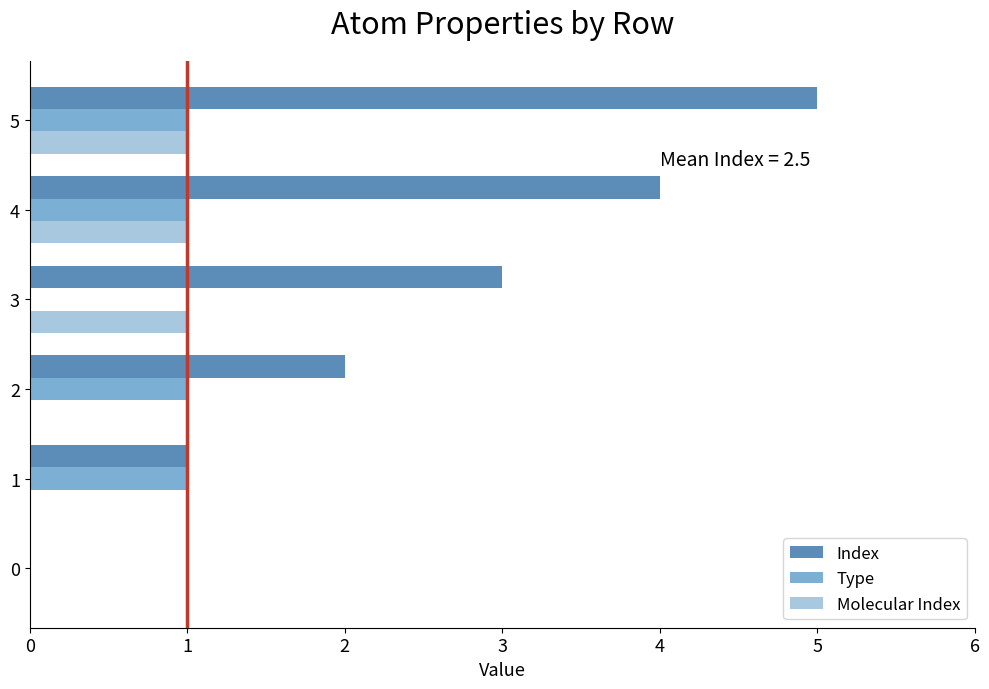

Which series changed the most between 1 and 5?

Index